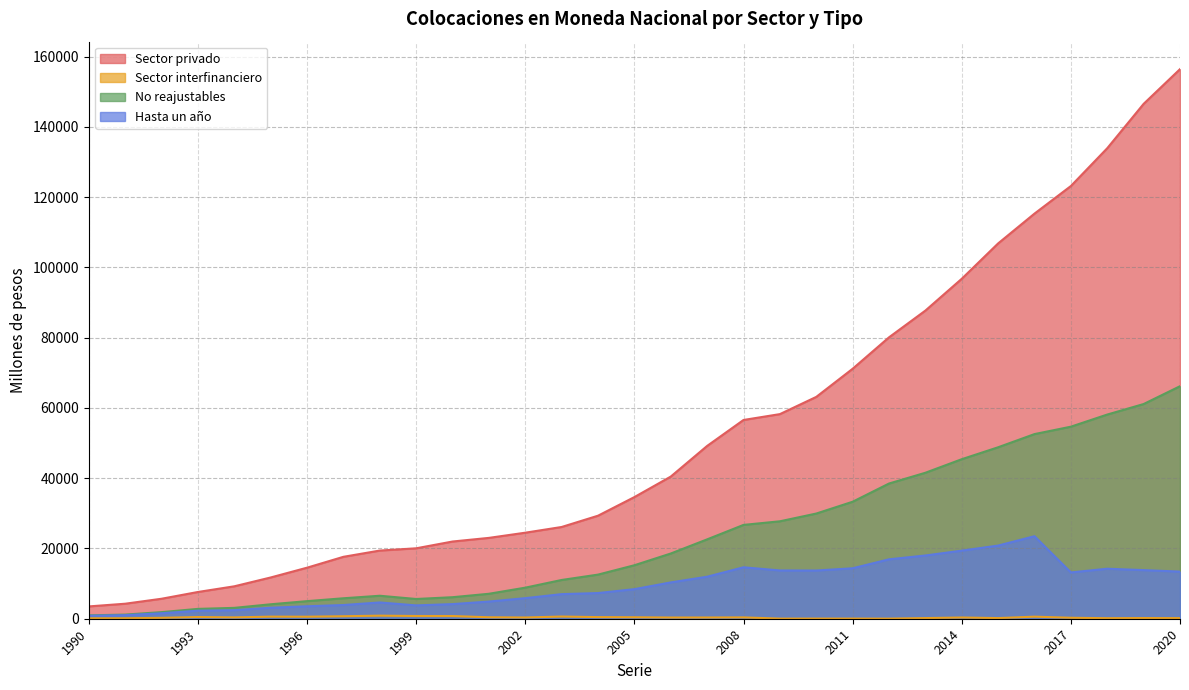

Reading left to right, extract all data points from this chart.

Sector privado: 1990=3505	1991=4271	1992=5687	1993=7610	1994=9229	1995=11740	1996=14526	1997=17621	1998=19402	1999=20043	2000=21975	2001=23011	2002=24486	2003=26112	2004=29325	2005=34625	2006=40460	2007=49184	2008=56570	2009=58236	2010=63136	2011=71143	2012=80093	2013=87704	2014=96758	2015=106824	2016=115308	2017=123156	2018=133919	2019=146540	2020=156421
Sector interfinanciero: 1990=116	1991=134	1992=260	1993=485	1994=382	1995=596	1996=575	1997=708	1998=872	1999=775	2000=768	2001=415	2002=350	2003=625	2004=462	2005=419	2006=340	2007=349	2008=380	2009=30	2010=39	2011=37	2012=26	2013=183	2014=352	2015=179	2016=592	2017=273	2018=149	2019=194	2020=167
No reajustables: 1990=958	1991=1177	1992=1878	1993=2802	1994=3092	1995=4113	1996=5006	1997=5824	1998=6542	1999=5619	2000=6127	2001=7102	2002=8842	2003=11031	2004=12558	2005=15222	2006=18563	2007=22590	2008=26704	2009=27732	2010=29936	2011=33298	2012=38481	2013=41547	2014=45406	2015=48802	2016=52553	2017=54660	2018=58113	2019=61106	2020=66178
Hasta un año: 1990=850	1991=1014	1992=1561	1993=2289	1994=2431	1995=3127	1996=3545	1997=3899	1998=4631	1999=3796	2000=4162	2001=4888	2002=5856	2003=6999	2004=7309	2005=8417	2006=10336	2007=11961	2008=14642	2009=13742	2010=13722	2011=14359	2012=16910	2013=18001	2014=19380	2015=20823	2016=23488	2017=13177	2018=14232	2019=13837	2020=13414